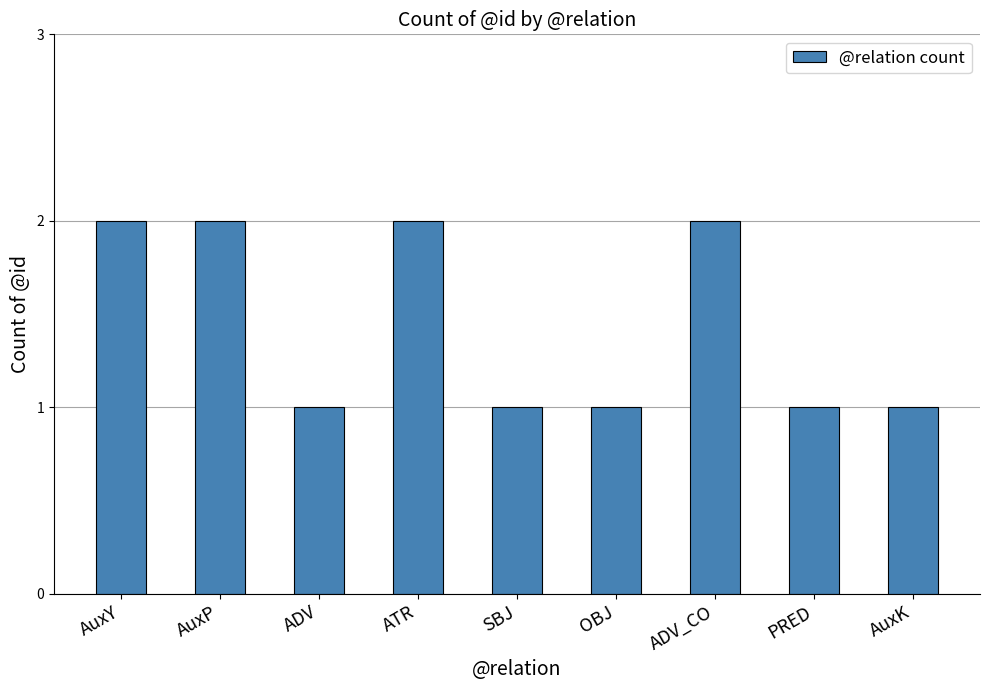

Is it true that the value at PRED is 2?

False